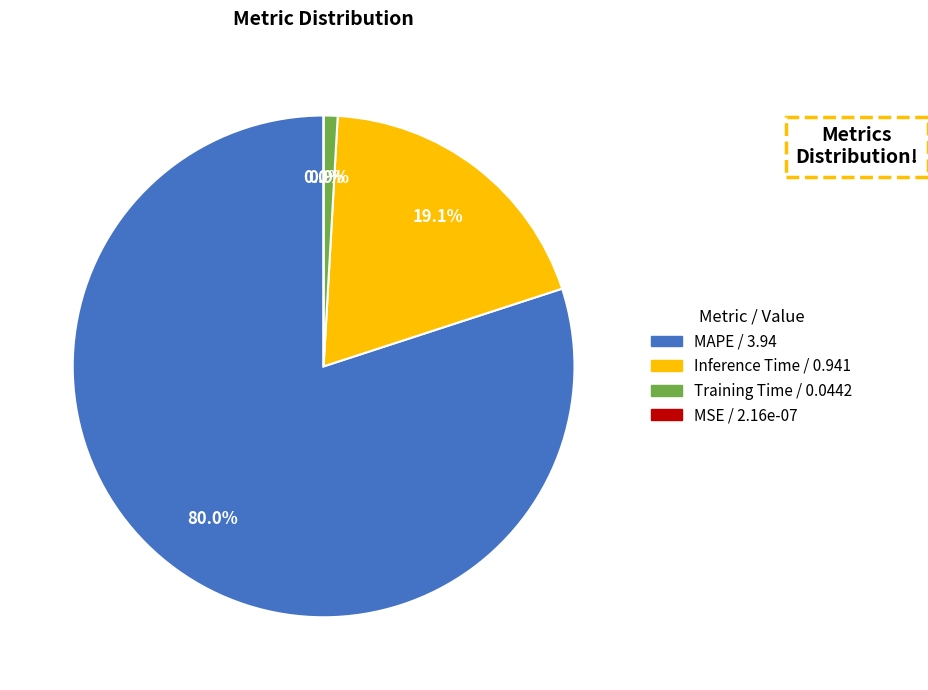

What portion of the pie excludes Training Time?

99.1%